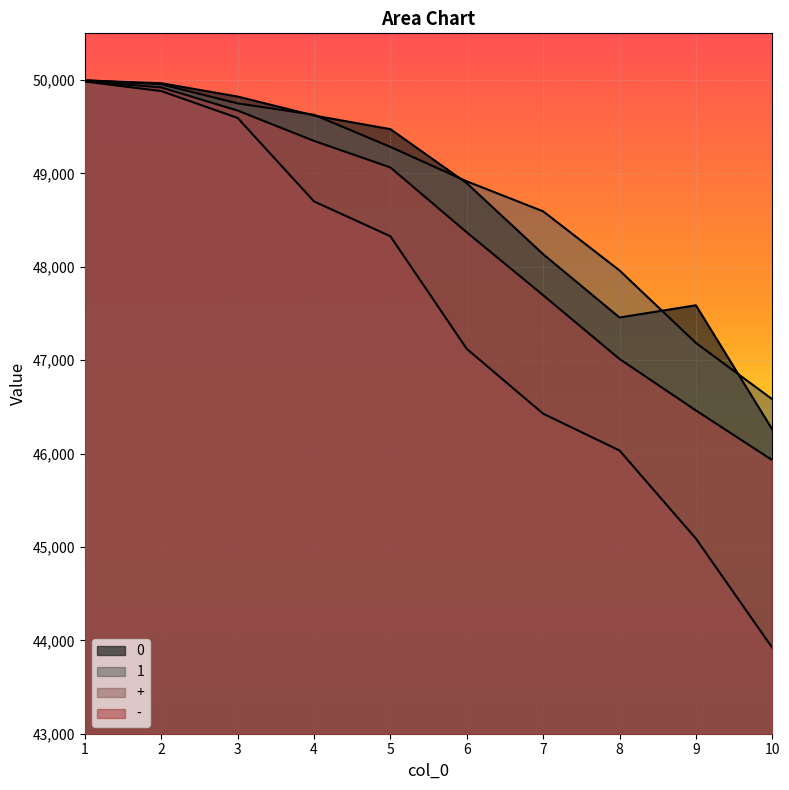

Rank the series at 9 from highest to lowest value.

0, 1, -, +